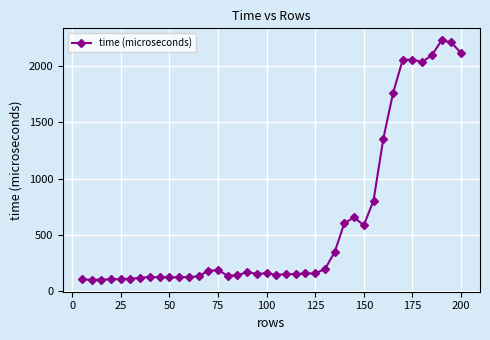

What is the value of the 22nd point from the left?

152